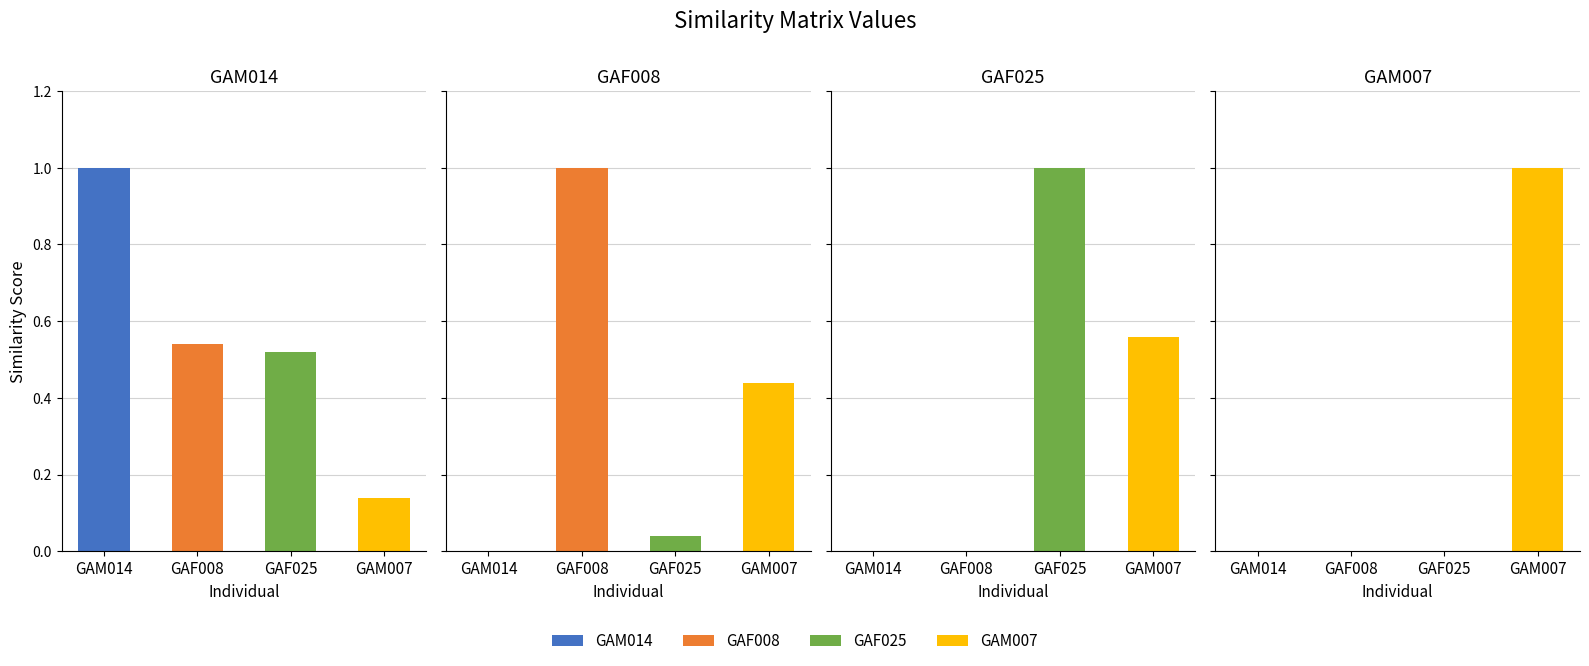

True or false: GAF008 has a value of 0.4 at GAM007.

True